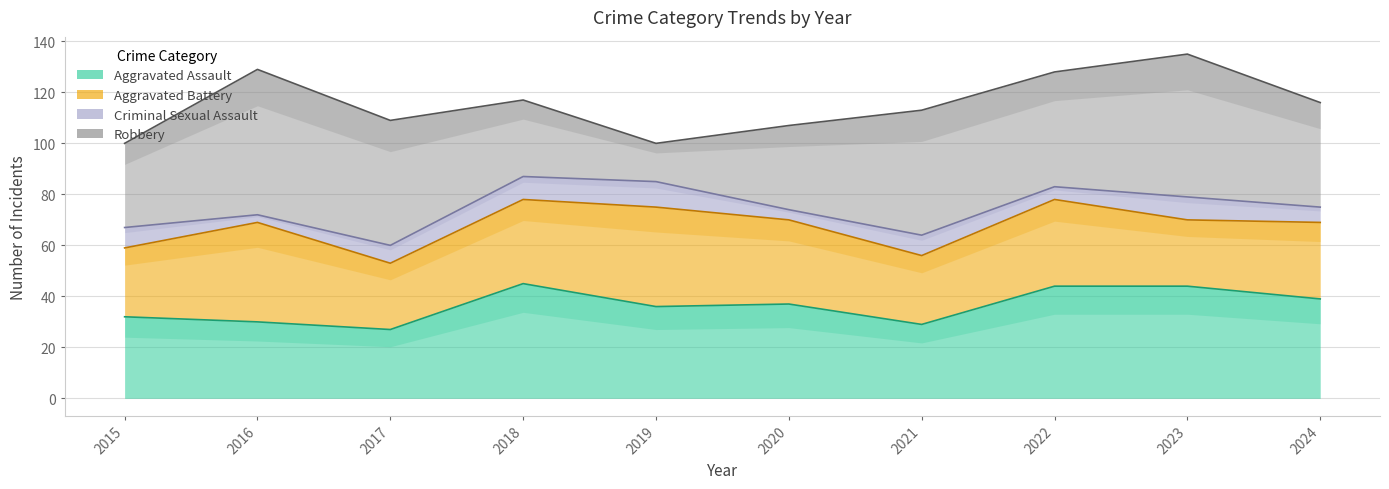

Where is the first local maximum for Criminal Sexual Assault?

2019